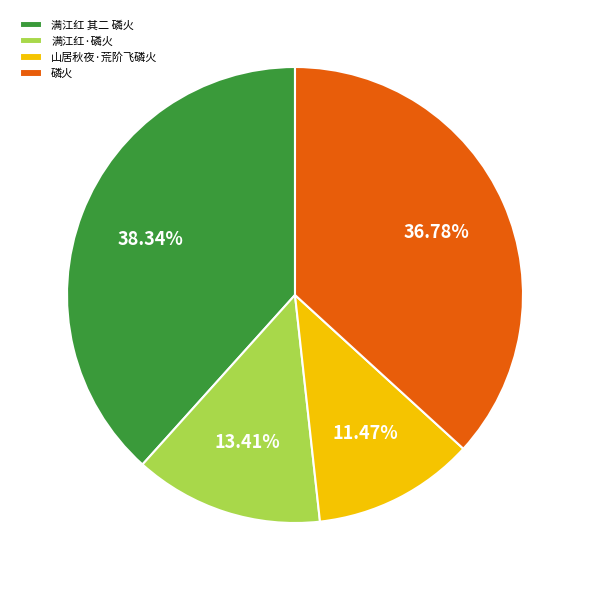

Does 满江红·磷火 account for over 50% of the chart?

No